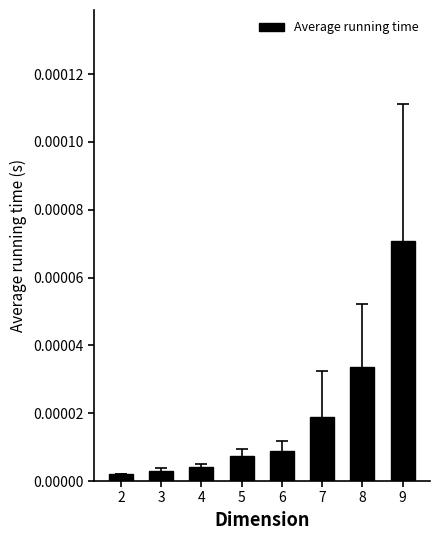

Between 5 and 3, which is larger?

5